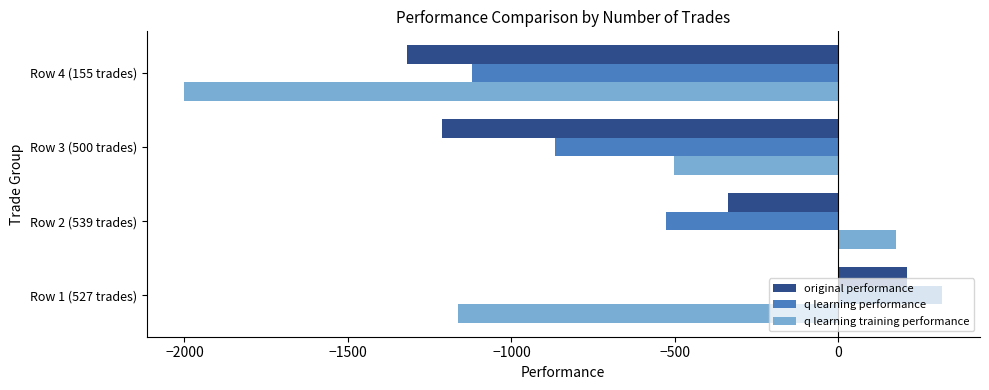

The value of original performance at Row 4 (155 trades) is -1319.7. True or false?

True